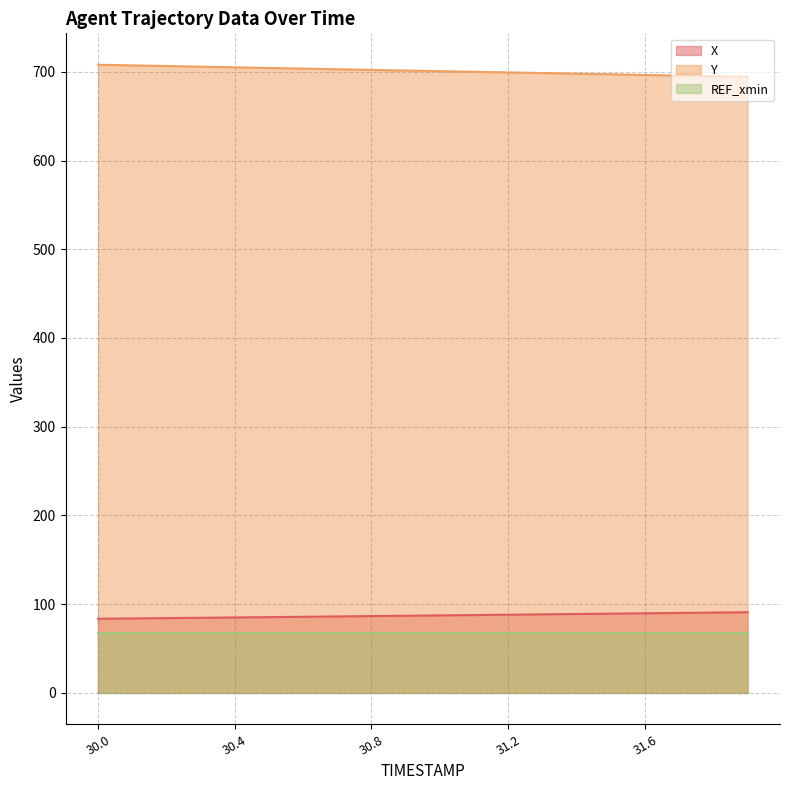

True or false: X and Y intersect in this chart.

False